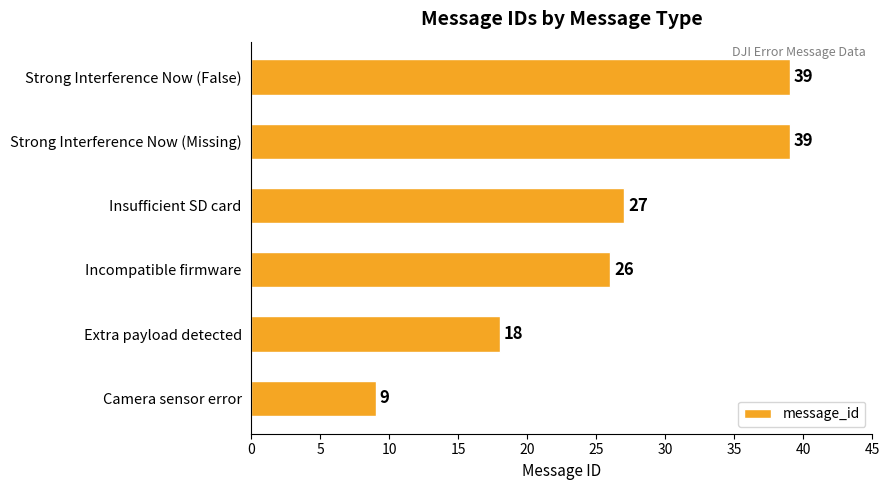

What is the difference between the second highest and second lowest values?

21